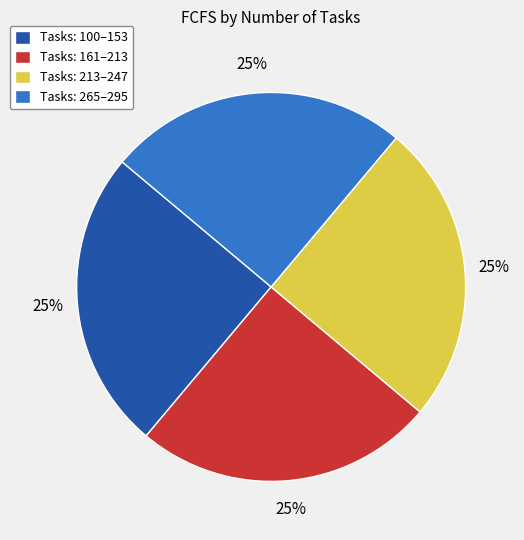

How many segments does this pie chart have?

4